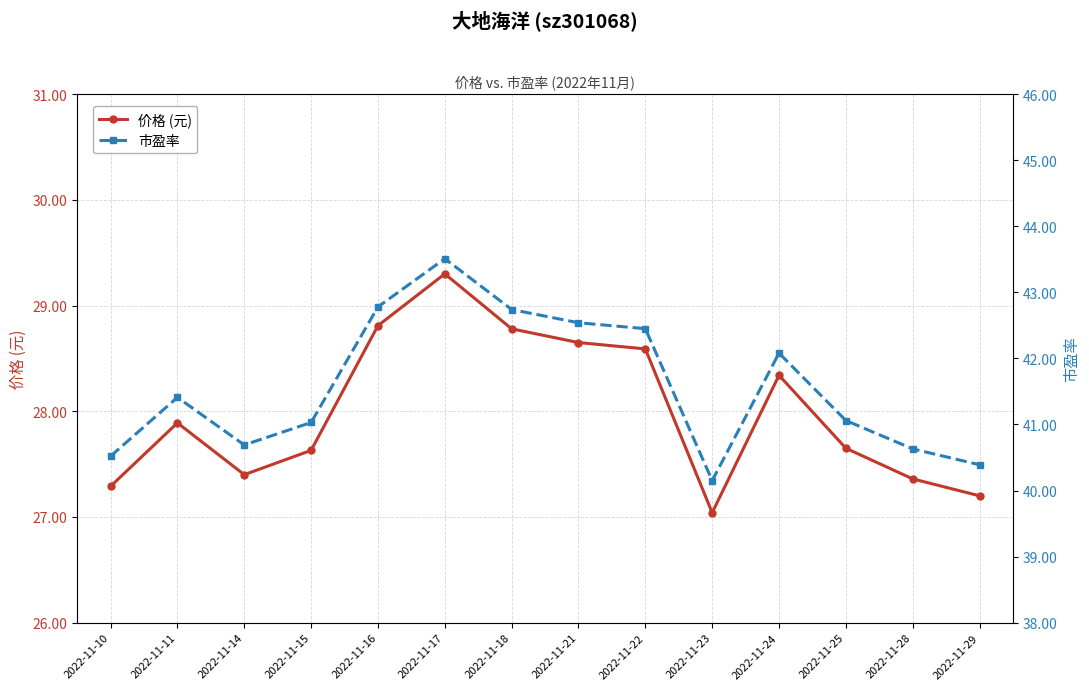

Rank the series by their maximum value, from lowest to highest.

价格 (元), 市盈率